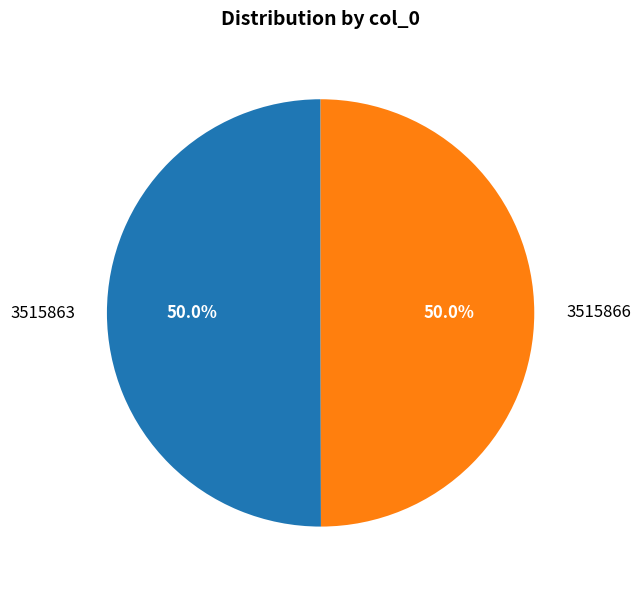

Do 3515866 and 3515863 together represent more than half of the pie?

Yes